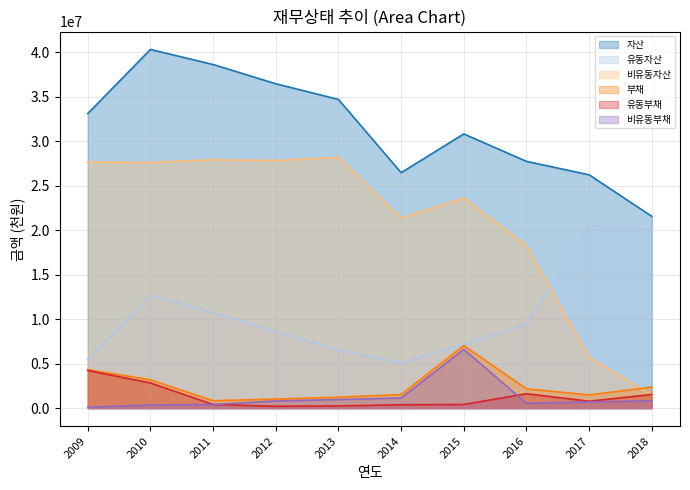

True or false: 유동부채 and 부채 intersect in this chart.

False